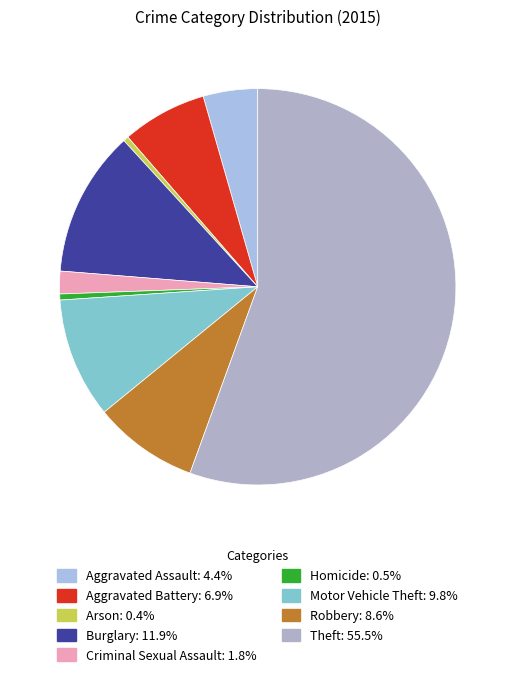

Count the number of slices in the pie.

9